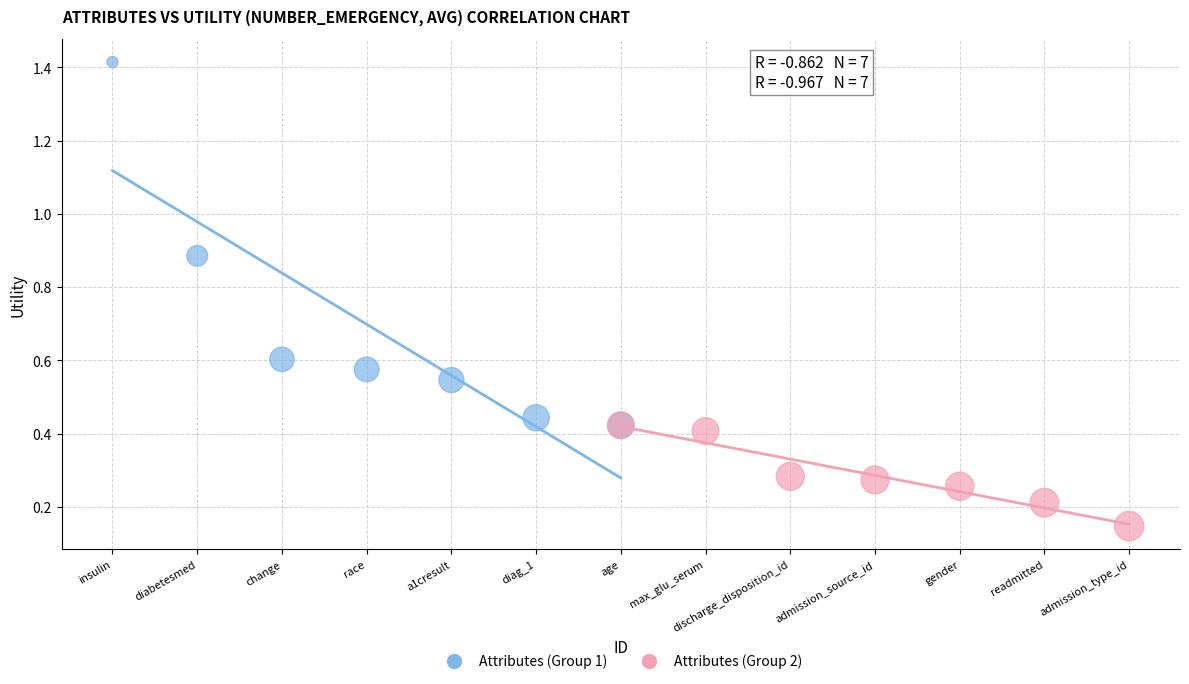

Which series has the largest Y range (max minus min)?

Attributes (Group 1)